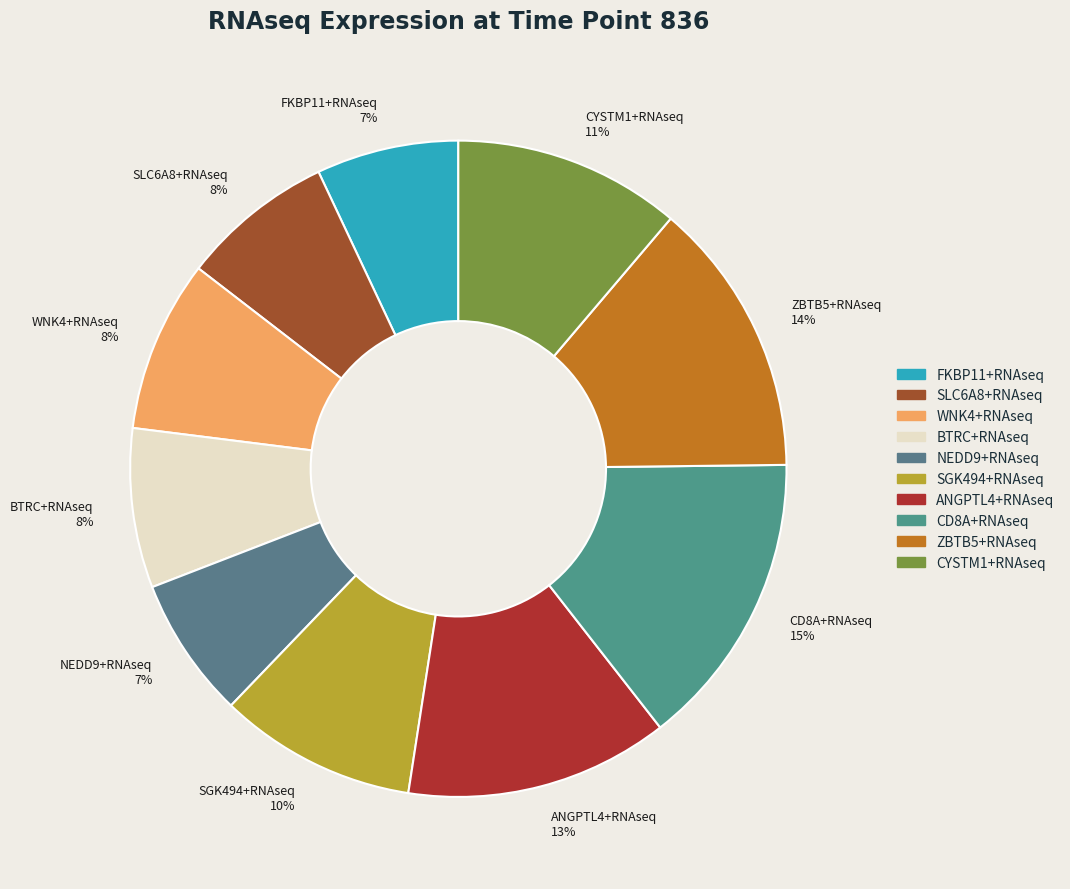

Between ZBTB5+RNAseq and CD8A+RNAseq, which is larger?

CD8A+RNAseq